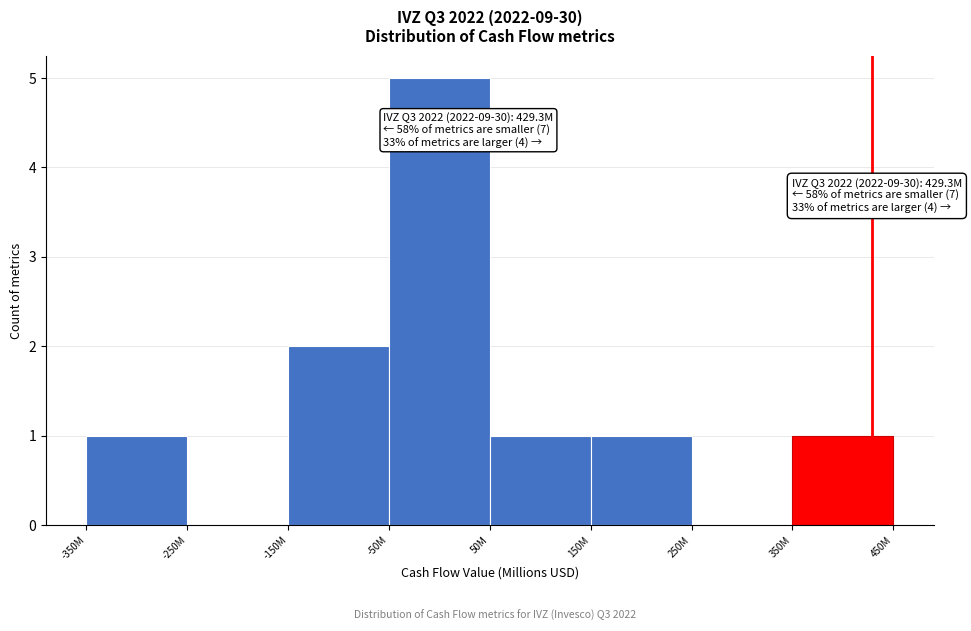

Reading left to right, transcribe all the data shown in this chart.

-350M=1	-250M=0	-150M=2	-50M=5	50M=1	150M=1	250M=0	350M=1